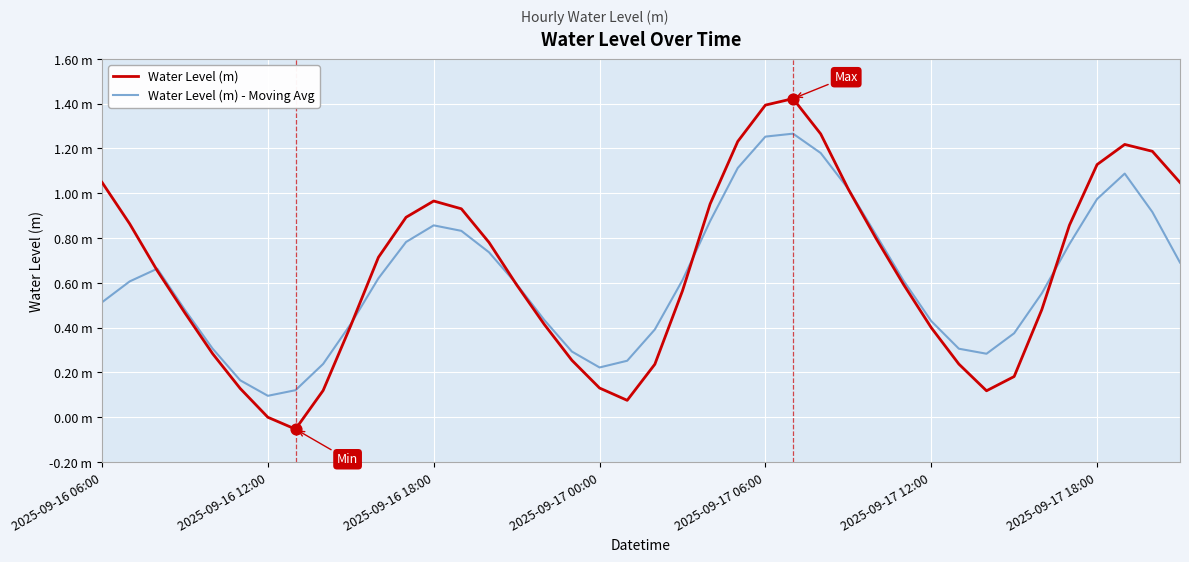

What are all the series names shown in the legend?

Water Level (m), Water Level (m) - Moving Avg